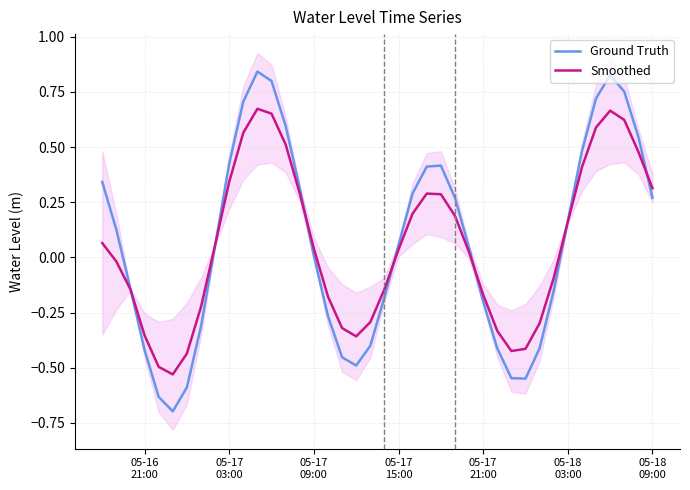

What is the sum of all Ground Truth values?

2.6